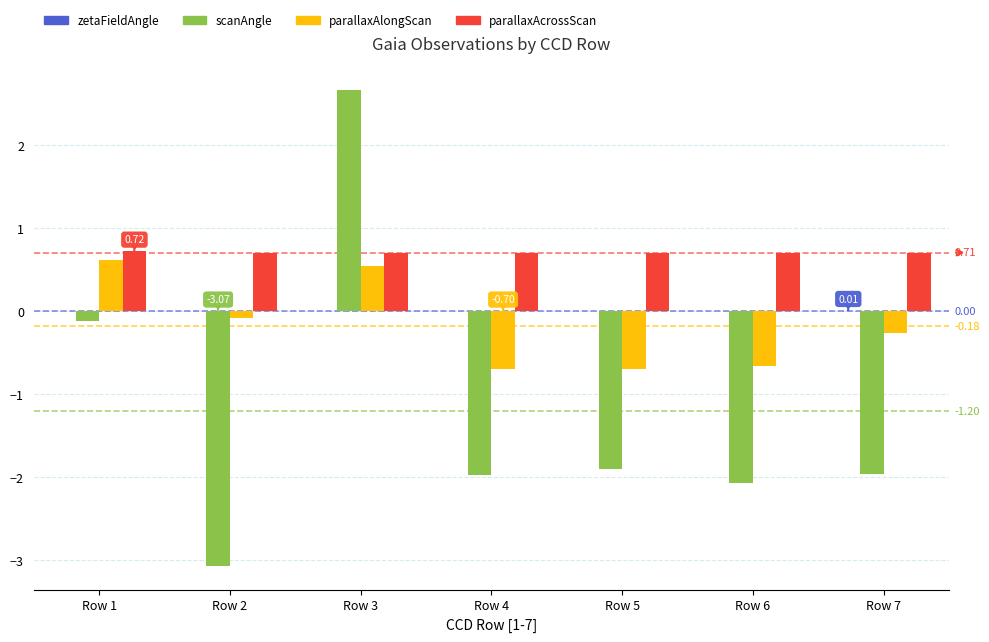

What value does the scanAngle series have at Row 6?

-2.1